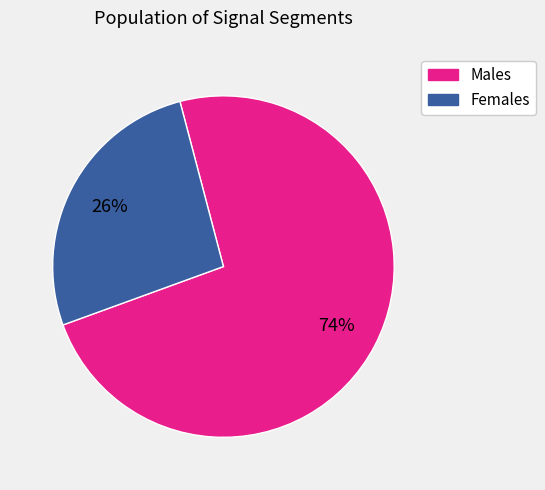

To the nearest percent, what is the average slice percentage?

50%